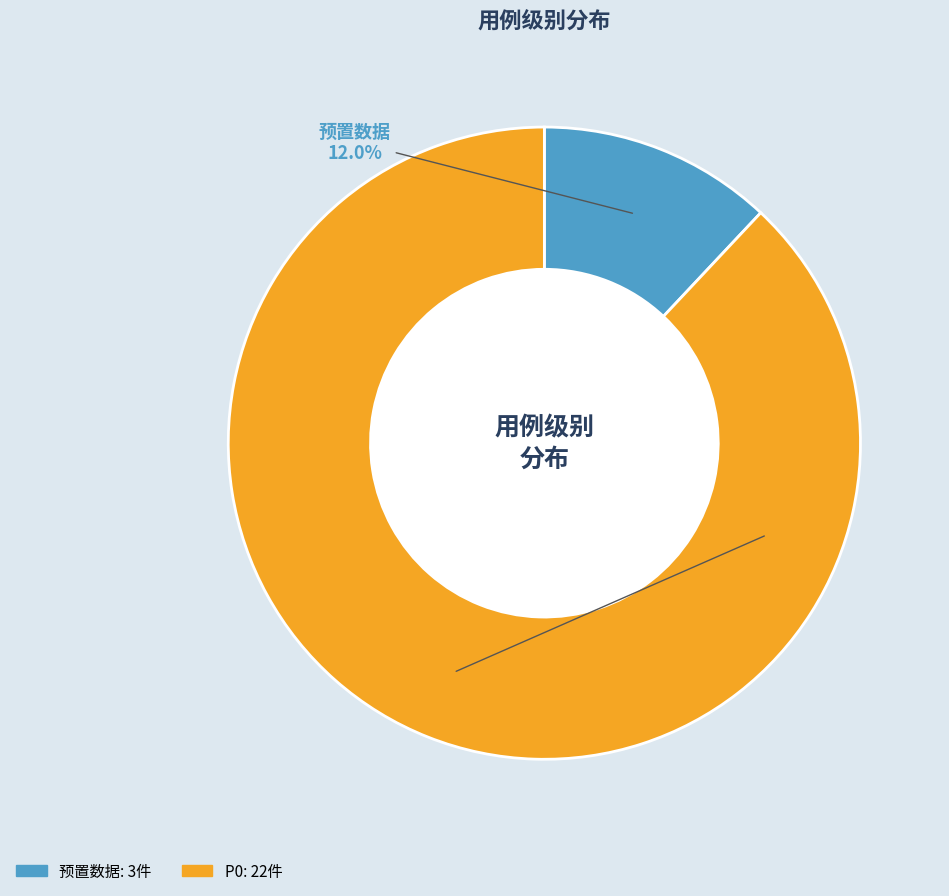

Is there any slice that represents more than half of the pie?

Yes